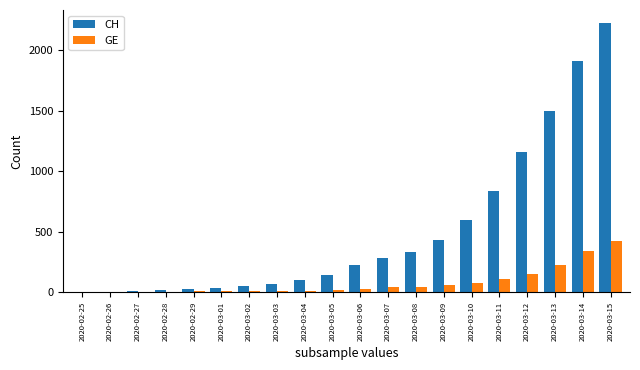

What is the total value across all series at 2020-02-27?

10